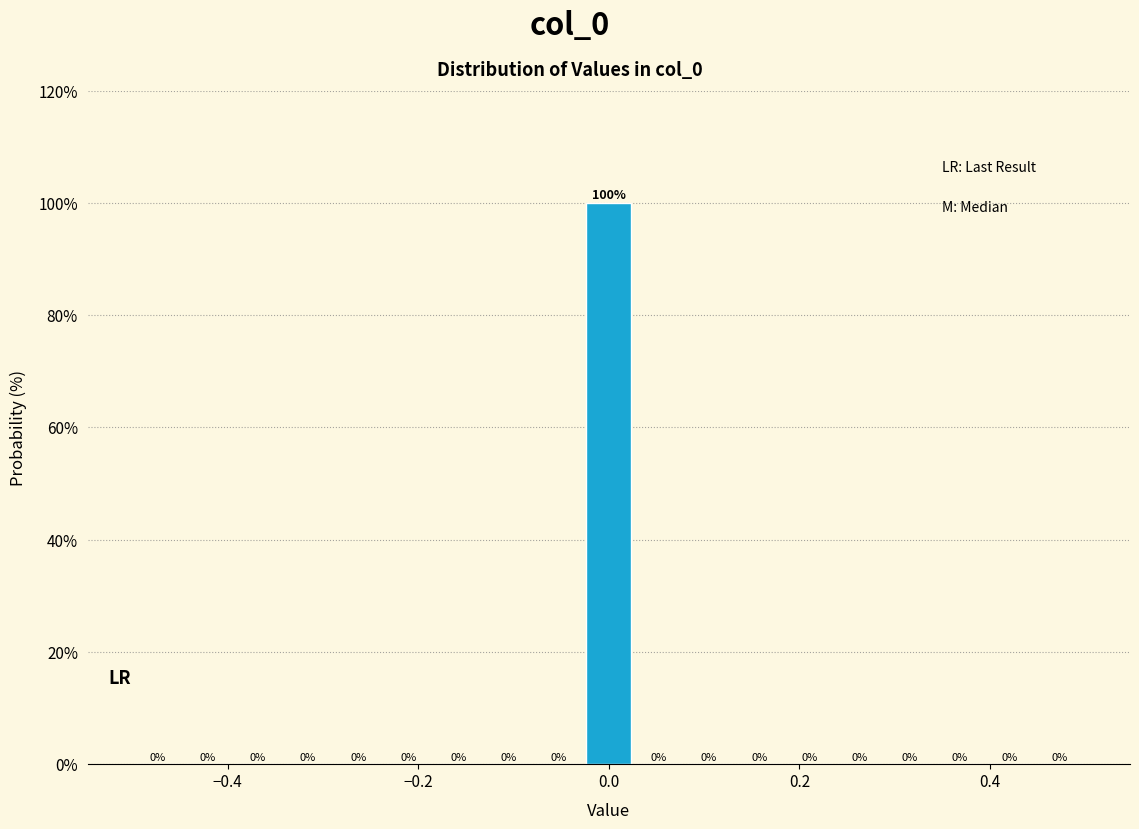

Around what value on the x-axis is the tallest bar? Give the approximate position of its centre, as read against the axis.

0.00